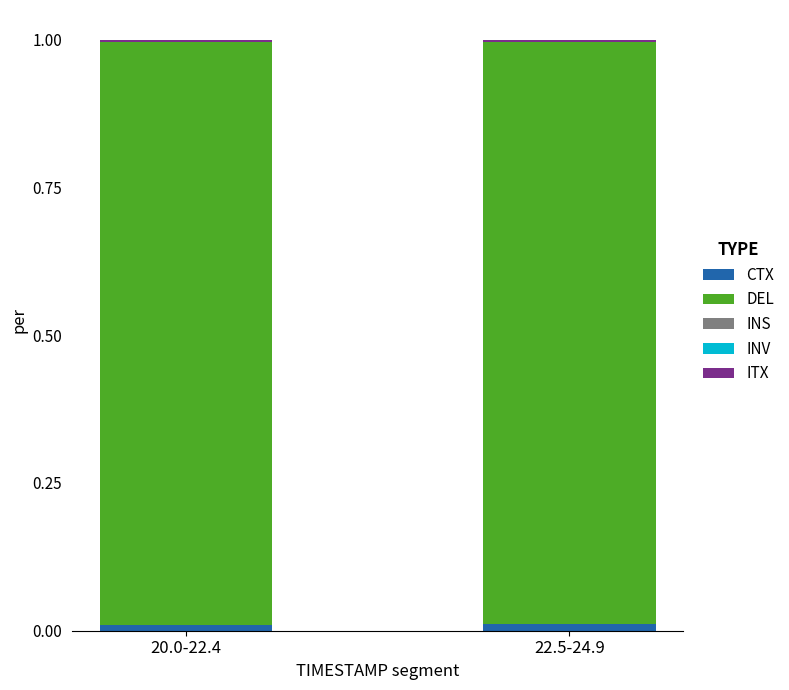

How many series are shown in this chart?

3